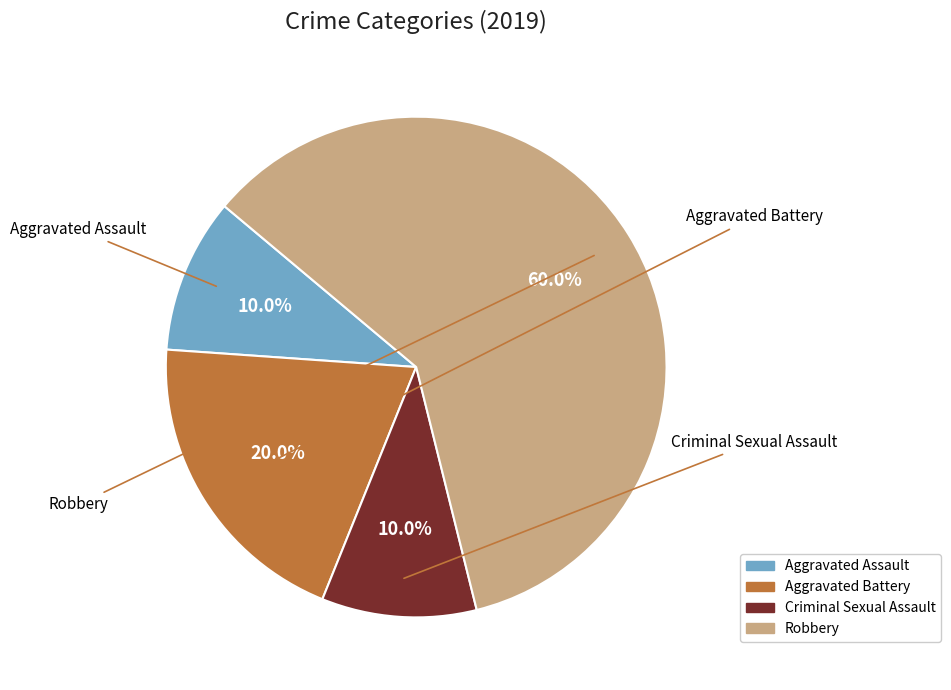

Between Aggravated Battery and Robbery, which is larger?

Robbery